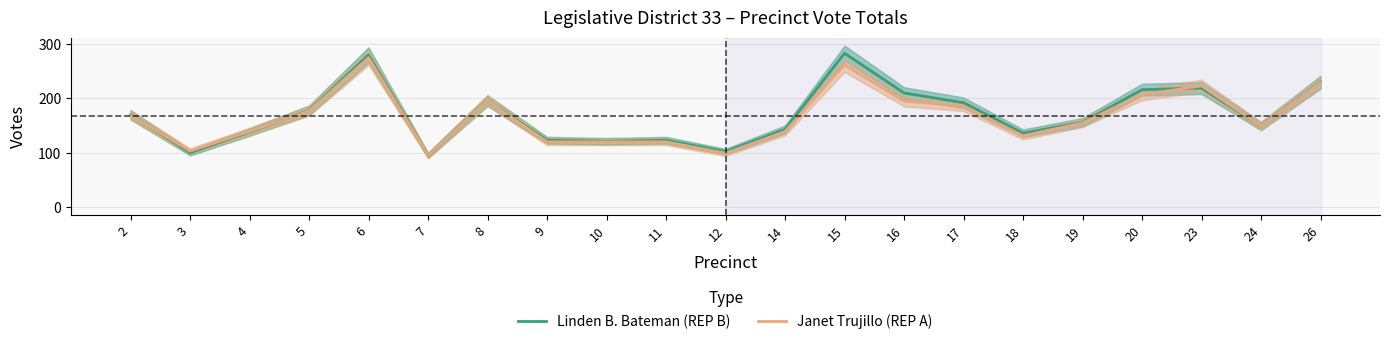

Reading left to right, list all the values displayed in this chart.

Linden B. Bateman (REP B): 2=170	3=100	4=138	5=178	6=280	7=95	8=196	9=123	10=121	11=123	12=102	14=143	15=283	16=210	17=192	18=136	19=156	20=216	23=219	24=149	26=230
Janet Trujillo (REP A): 2=169	3=103	4=139	5=177	6=275	7=95	8=196	9=120	10=120	11=120	12=99	14=139	15=262	16=195	17=186	18=131	19=155	20=207	23=223	24=149	26=229